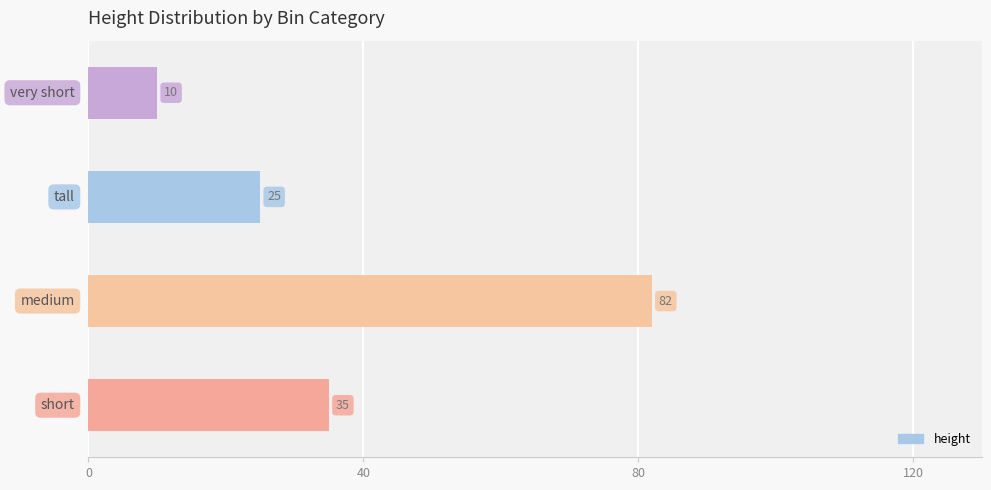

How many values are below 35?

2